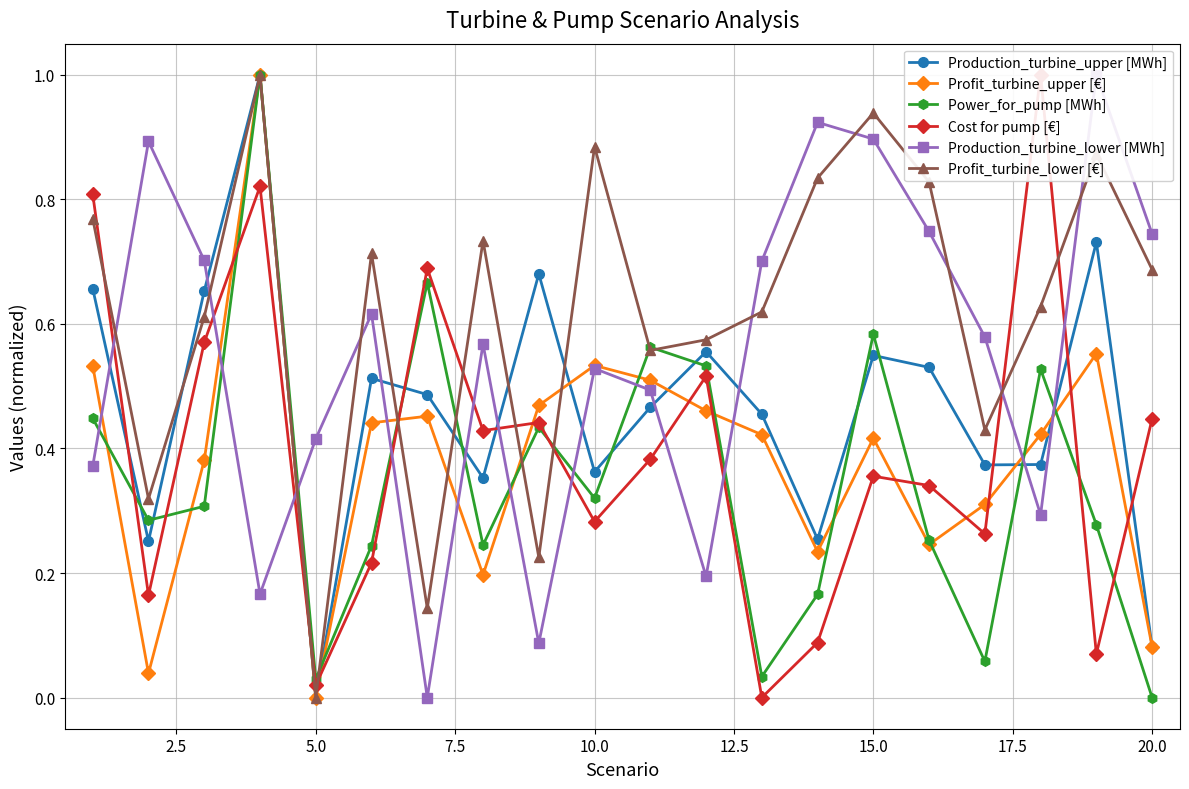

Count the number of data series in this chart.

6